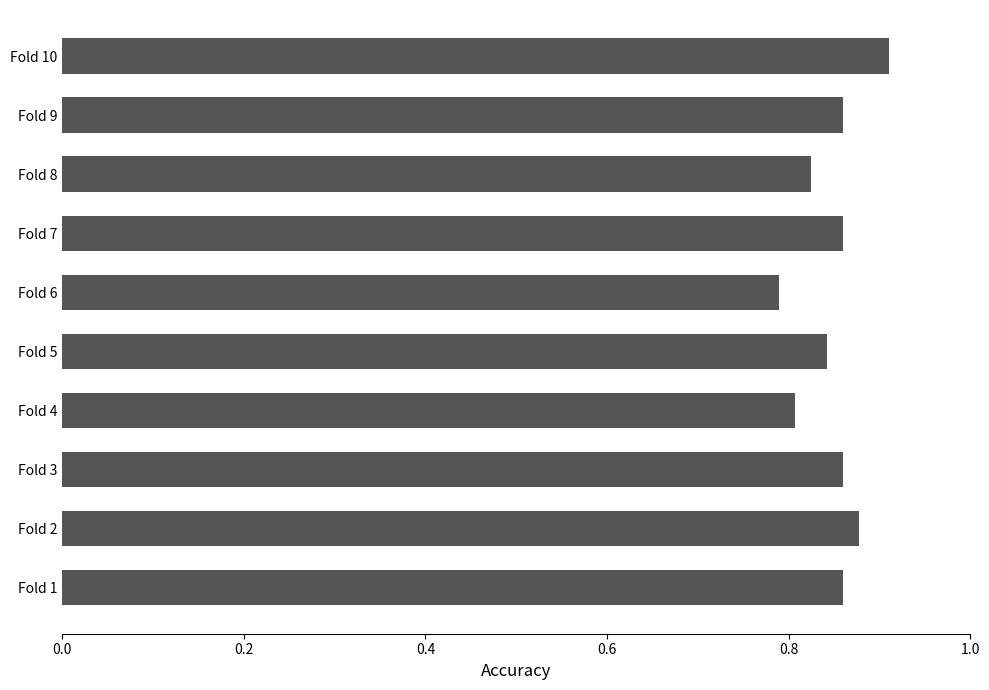

What is the sum of the values at Fold 8 and Fold 1?

1.7